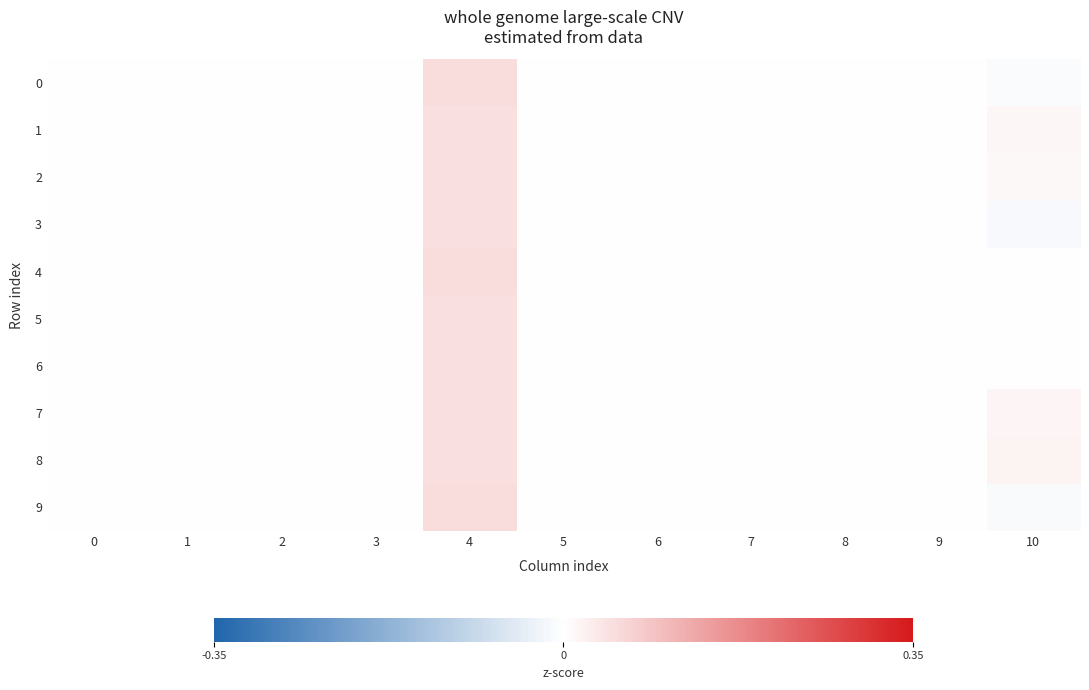

Which series has the widest spread of values?

3